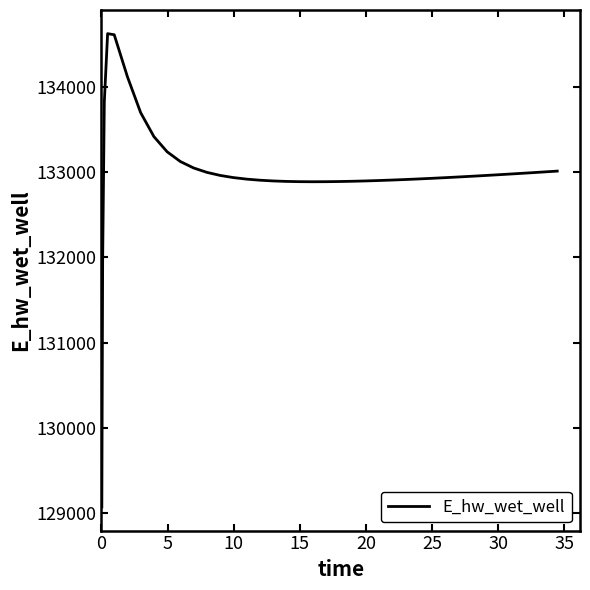

What is the difference between the maximum and minimum values?

5557.7